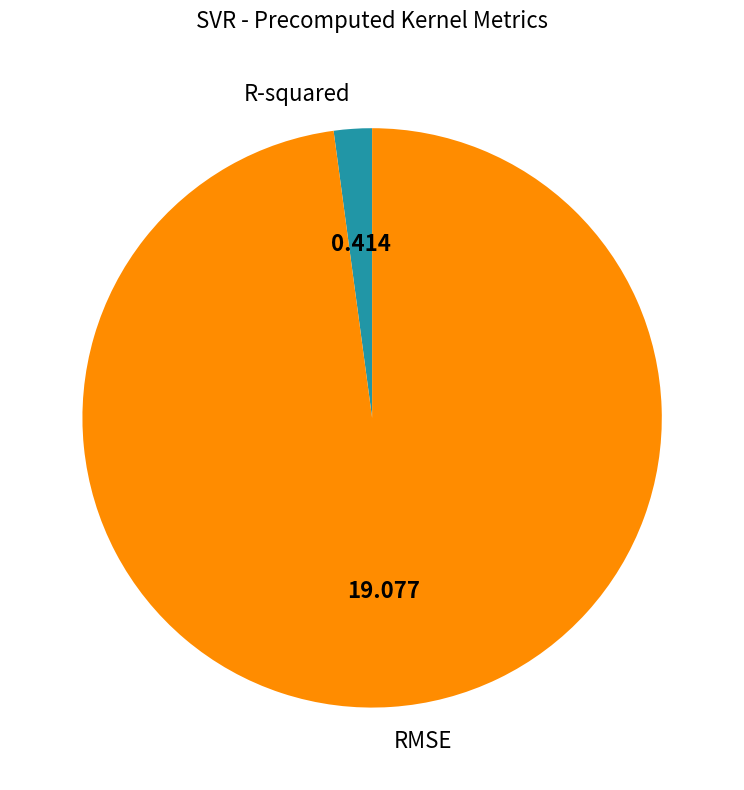

Is there a majority slice in this chart?

Yes